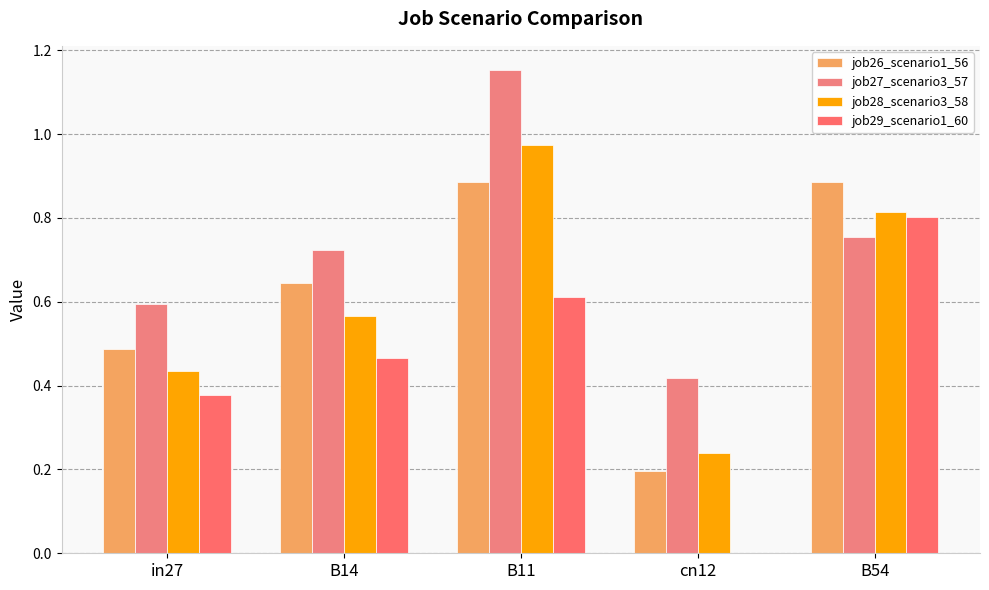

How many values in the job29_scenario1_60 series exceed 0?

4